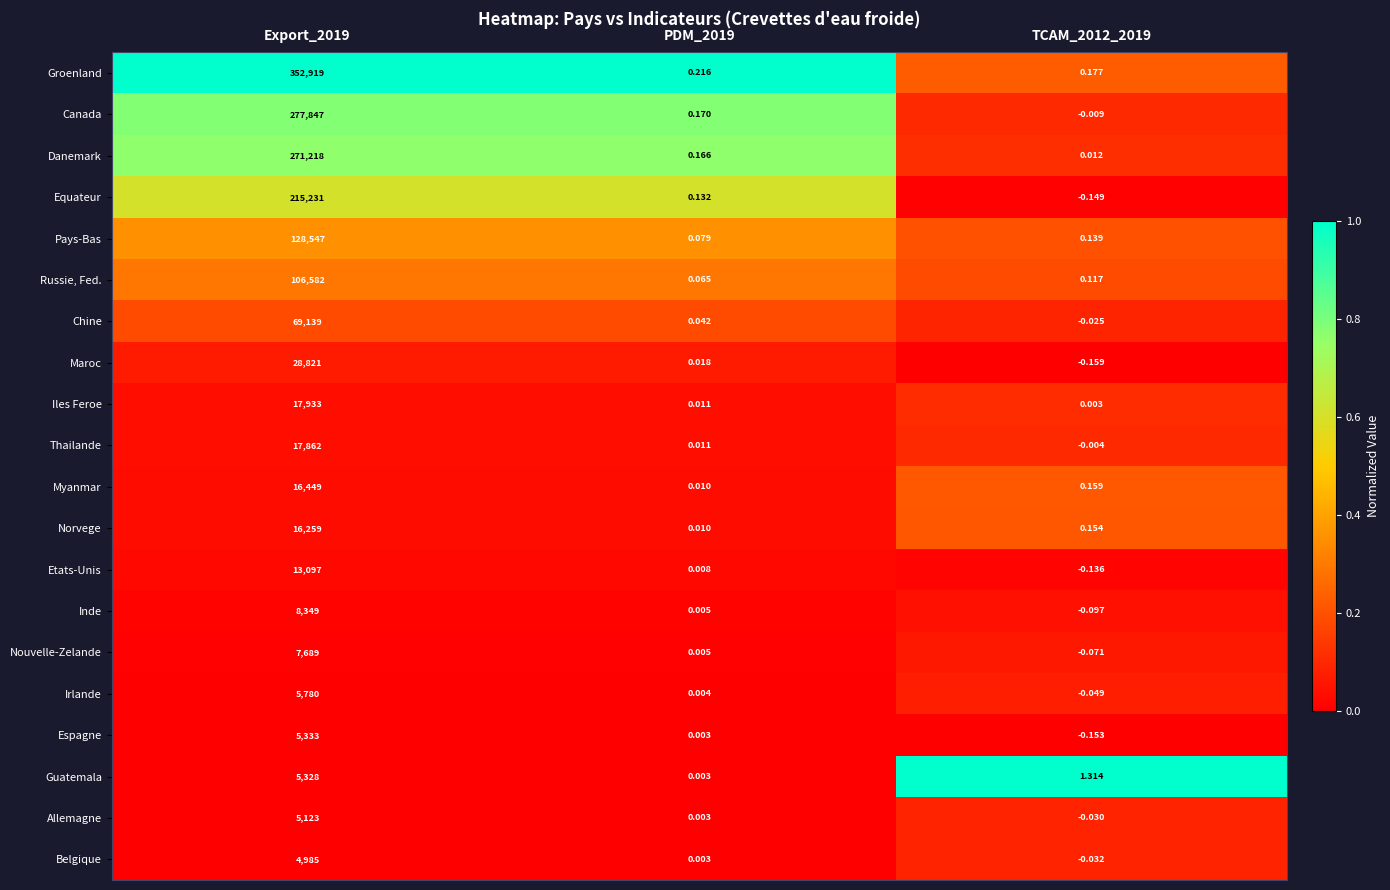

Between PDM_2019 and TCAM_2012_2019, which series saw the biggest shift?

Guatemala